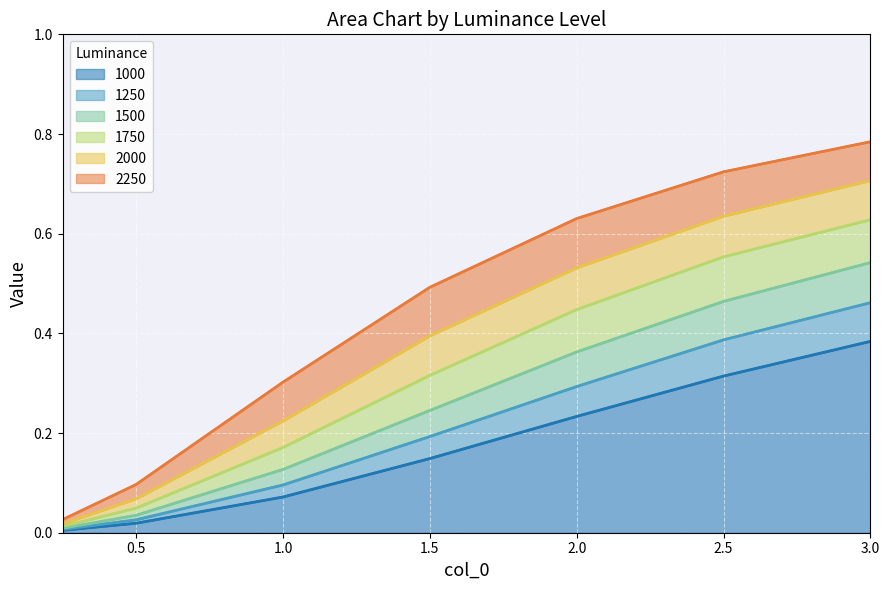

The 1000 series shows 0.1 at 2.5. True or false?

False